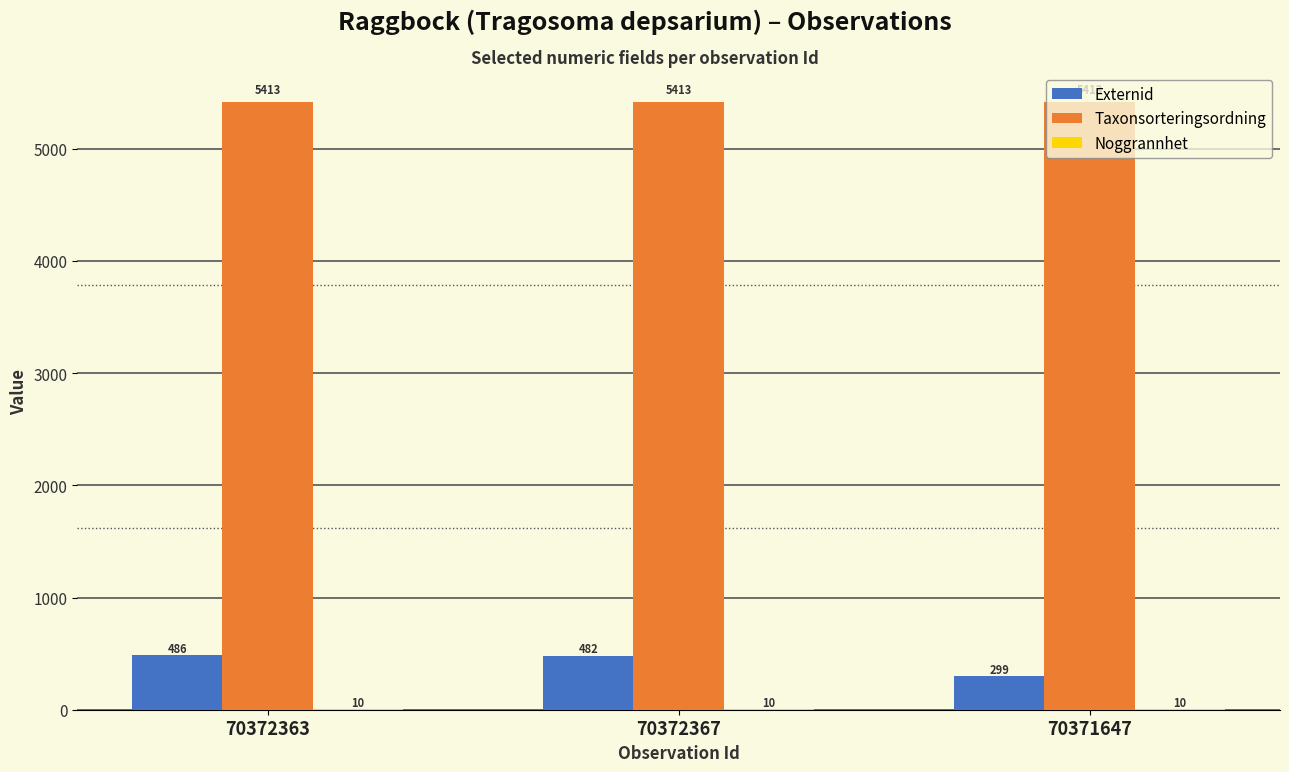

How many series are shown in this chart?

3